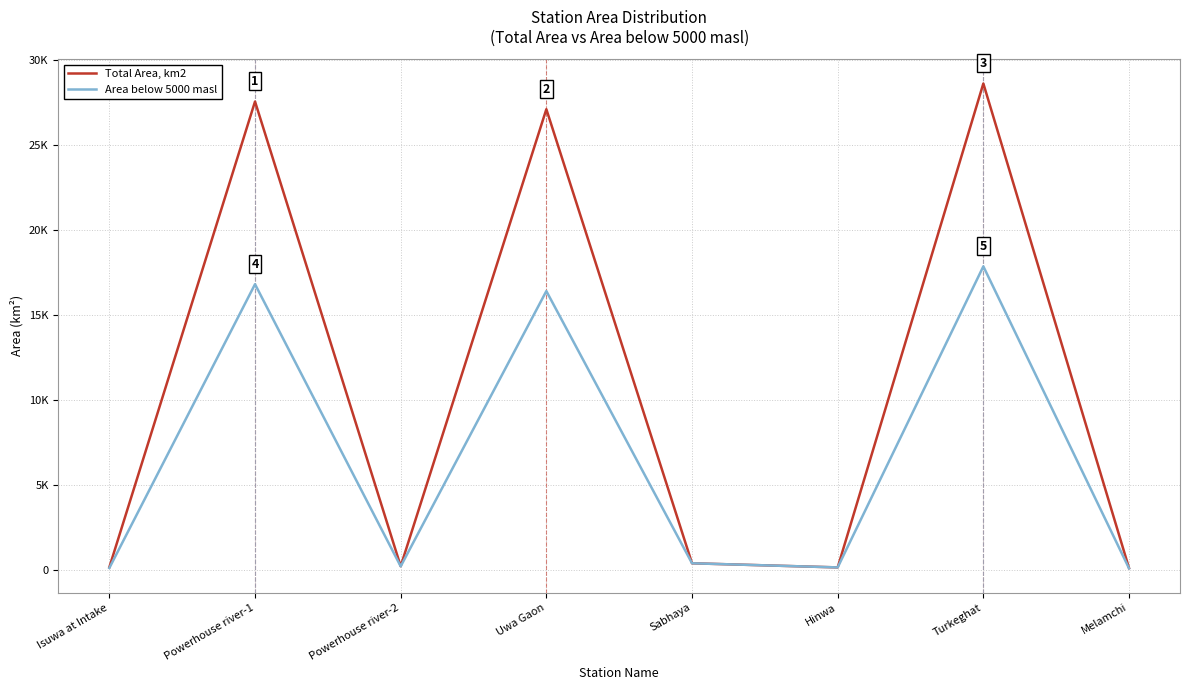

Does the chart have visible grid lines?

Yes